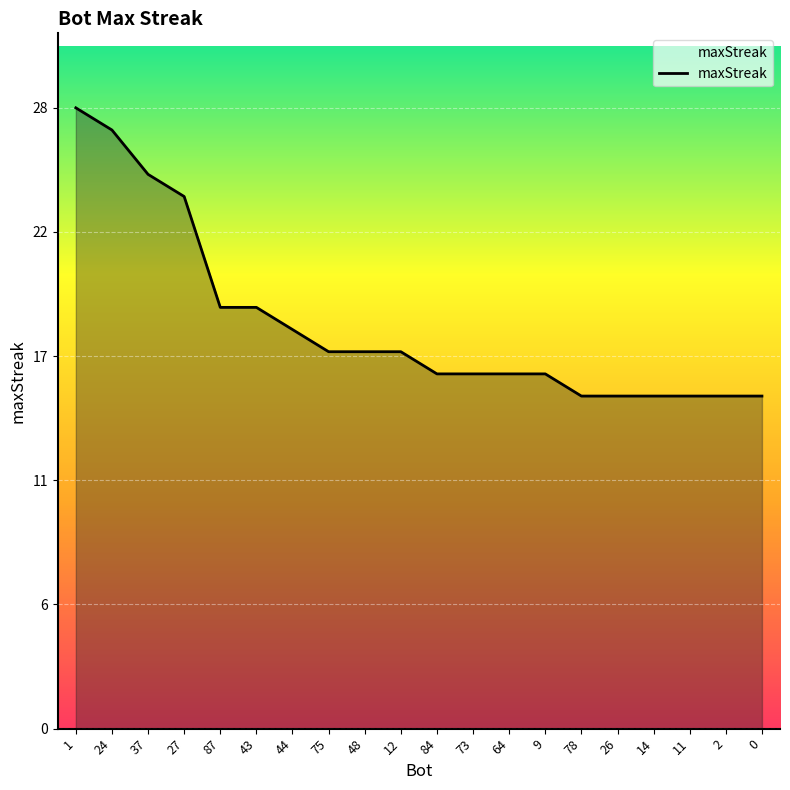

What is the label of the 15th point from the right?

43